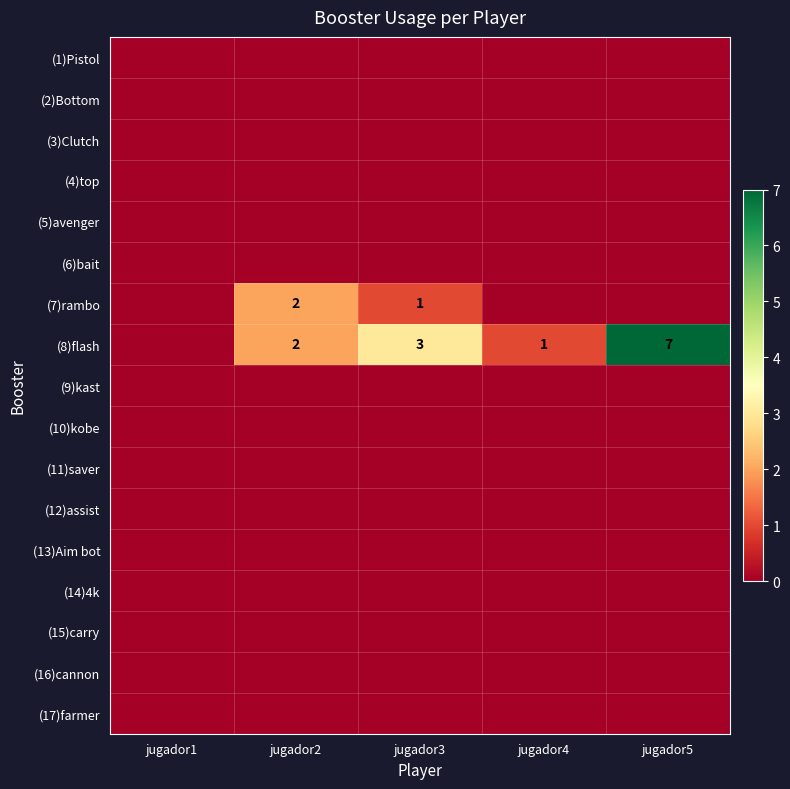

Is the value of (1)Pistol at jugador1 greater than the value of (5)avenger at jugador3?

No